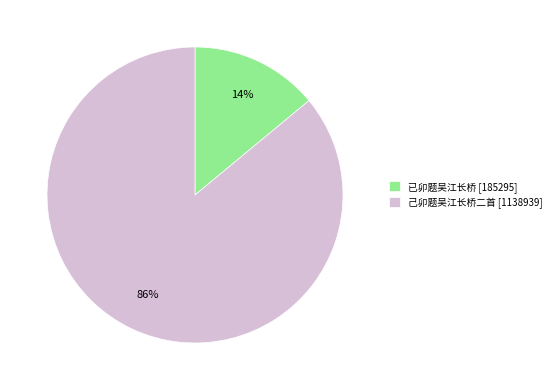

Rank the categories by value from lowest to highest.

已卯题吴江长桥, 己卯题吴江长桥二首